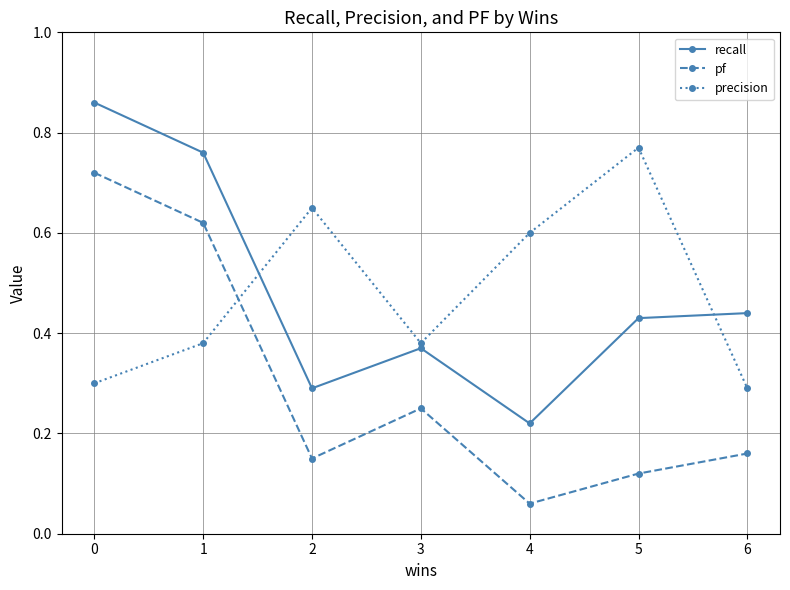

At which label is pf closest to 0?

4